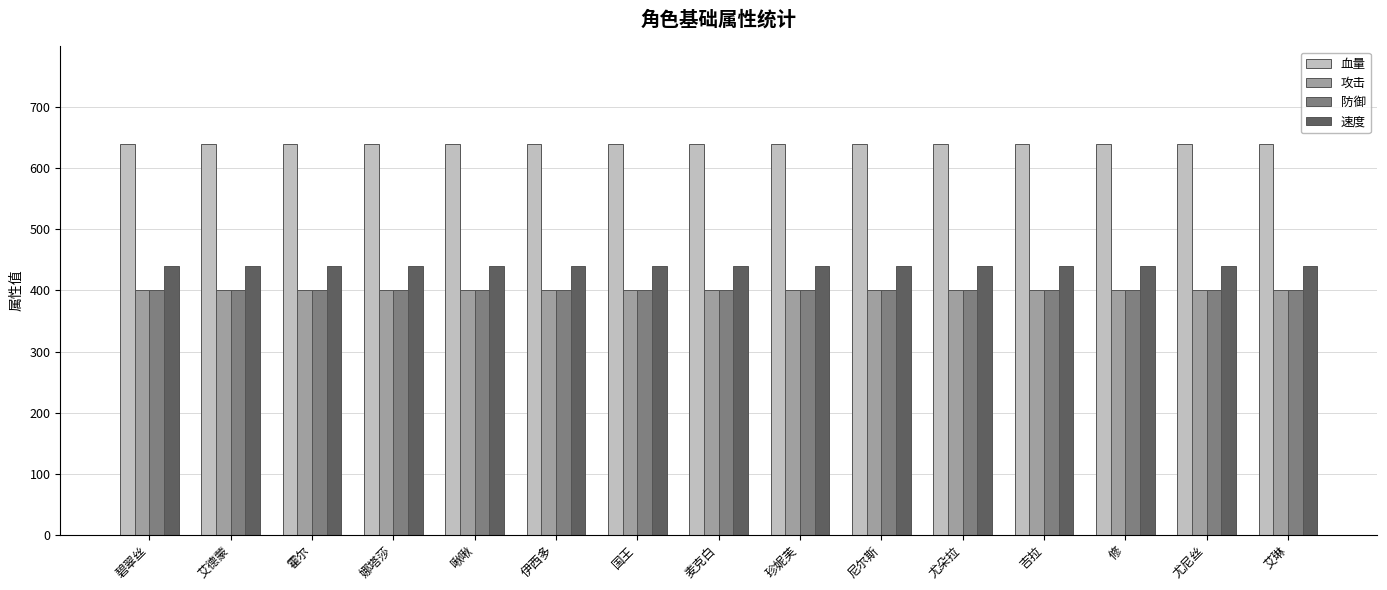

What is the greatest value displayed?

640